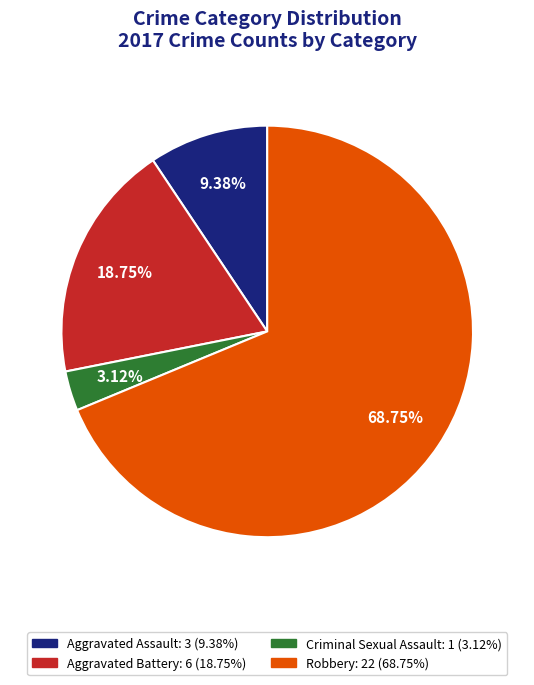

Is it true that Aggravated Battery is 19% of the pie?

True